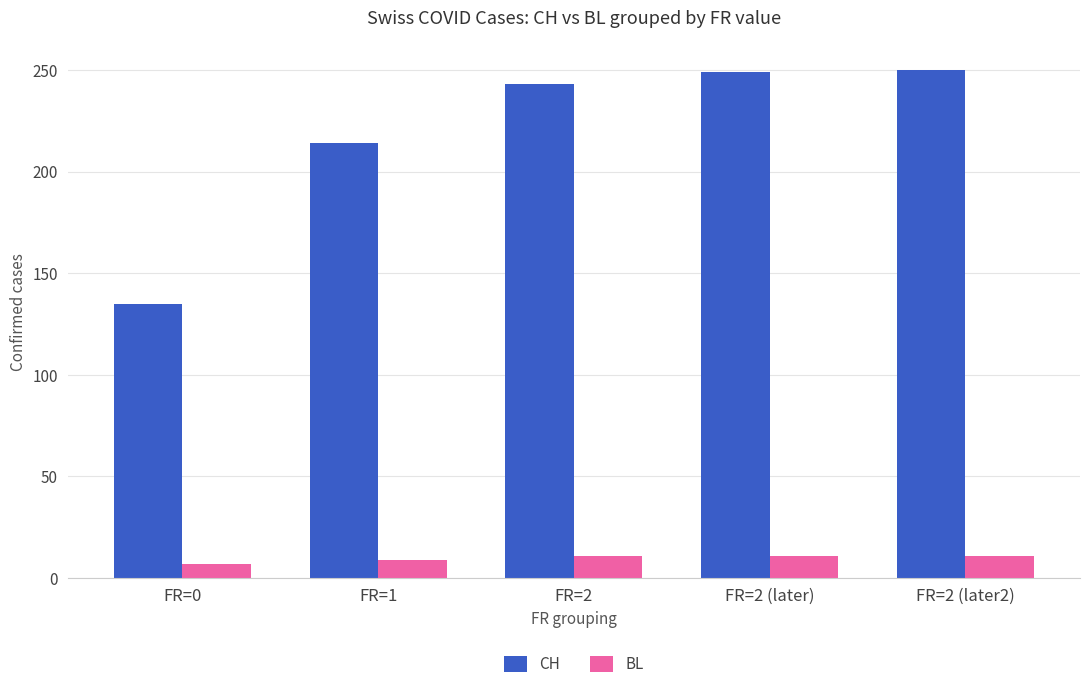

What is the minimum value shown in the chart?

7